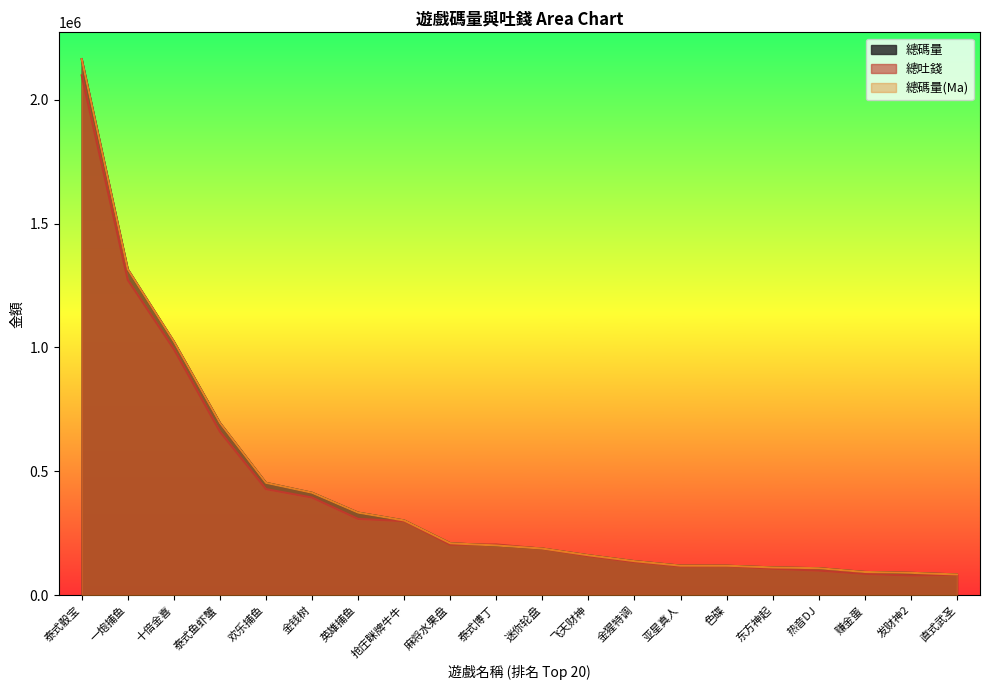

How many data points in 總吐錢 are less than 203583?

10